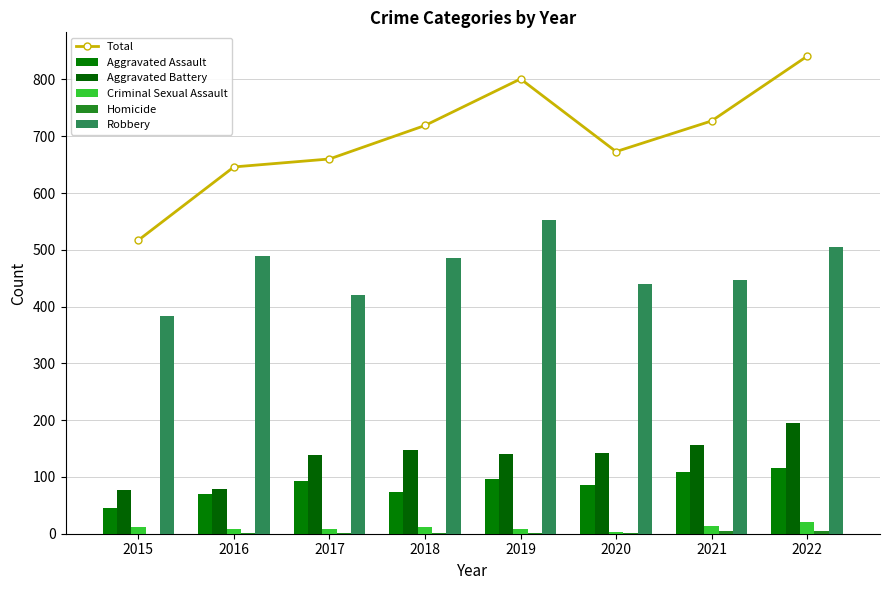

What is the value of the Criminal Sexual Assault bar at the 2nd from the left?

8